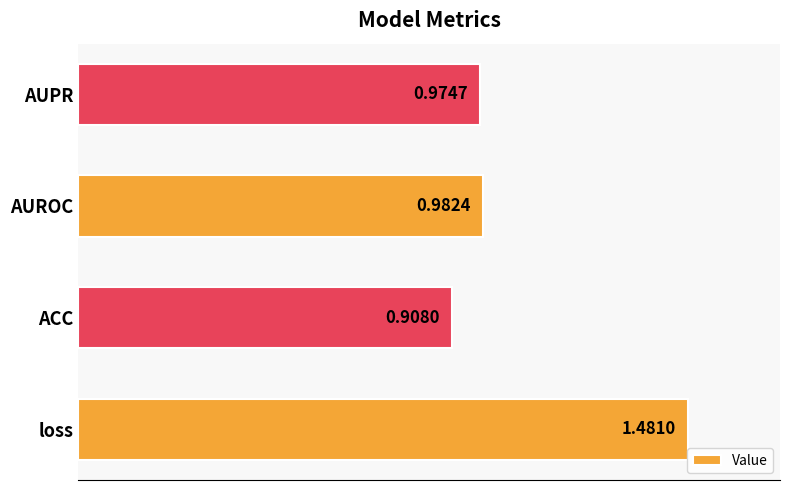

What is the average value?

1.1